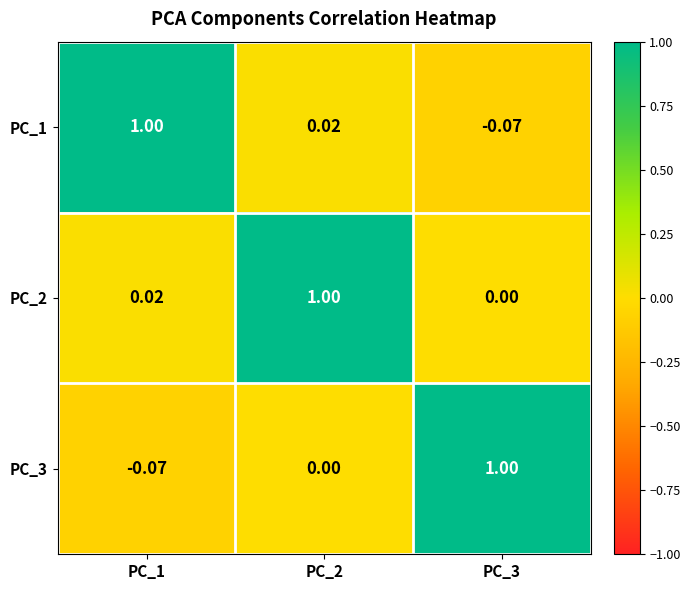

Is the value of PC_1 at PC_1 greater than the value of PC_3 at PC_2?

Yes